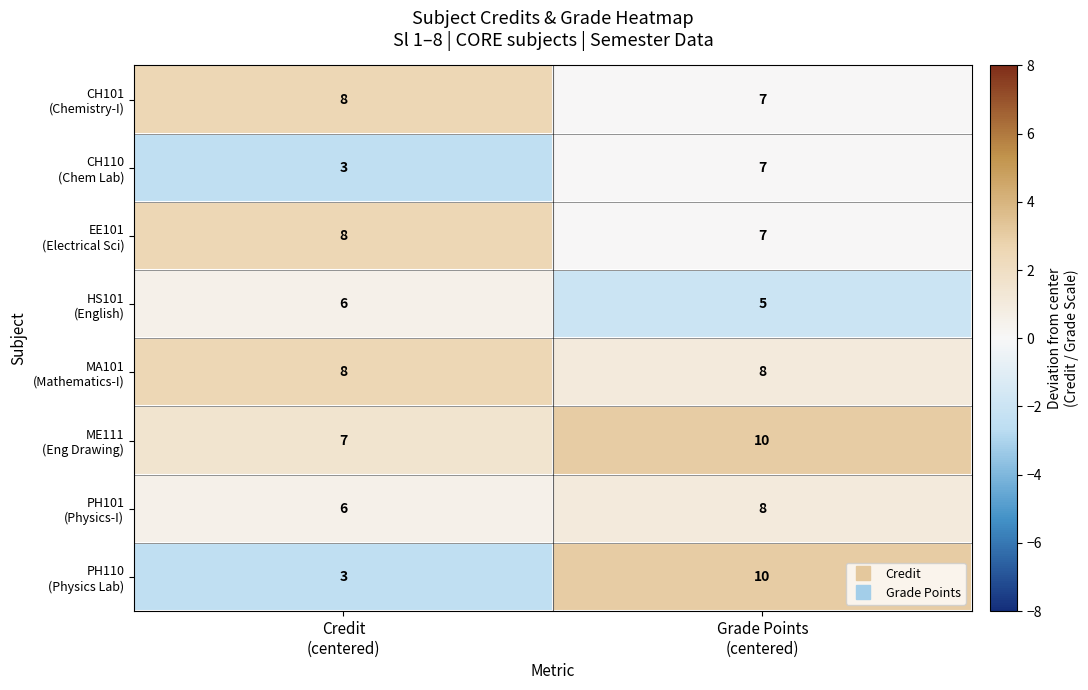

What is the maximum value shown in the chart?

10